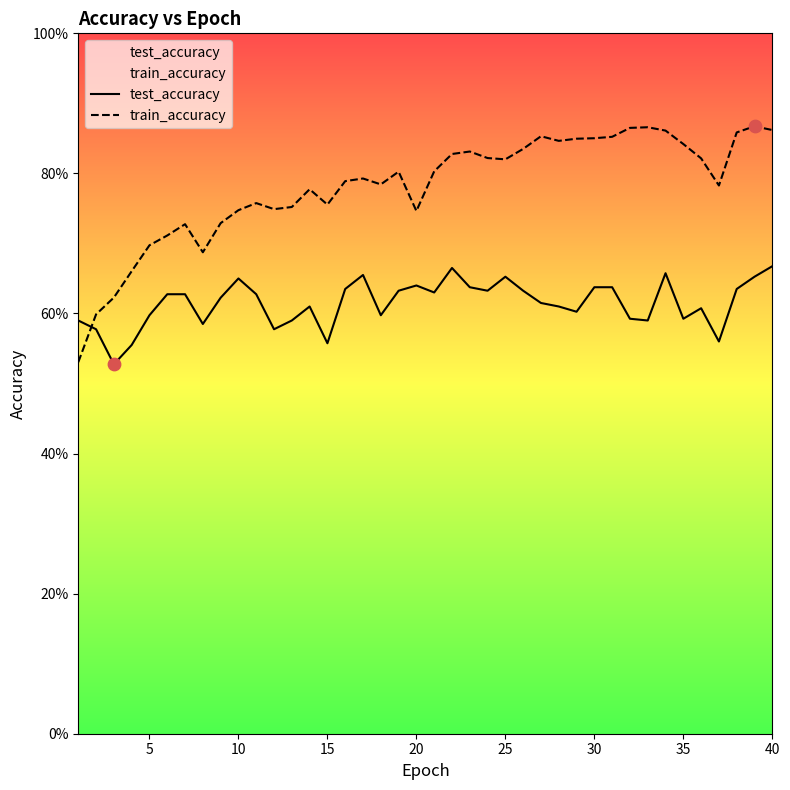

What are all the series names shown in the legend?

test_accuracy, train_accuracy